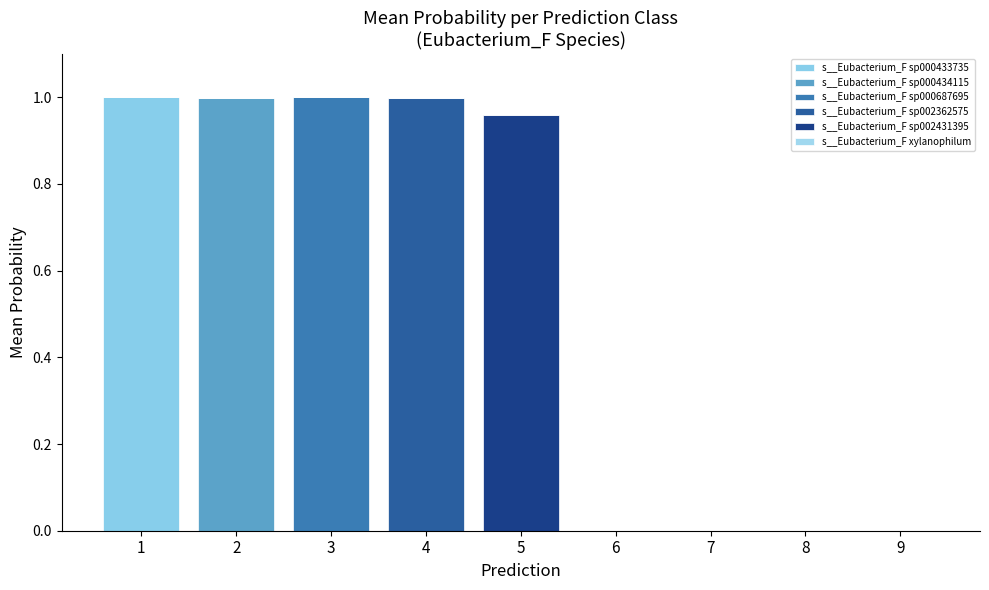

How many data points does each series have?

9